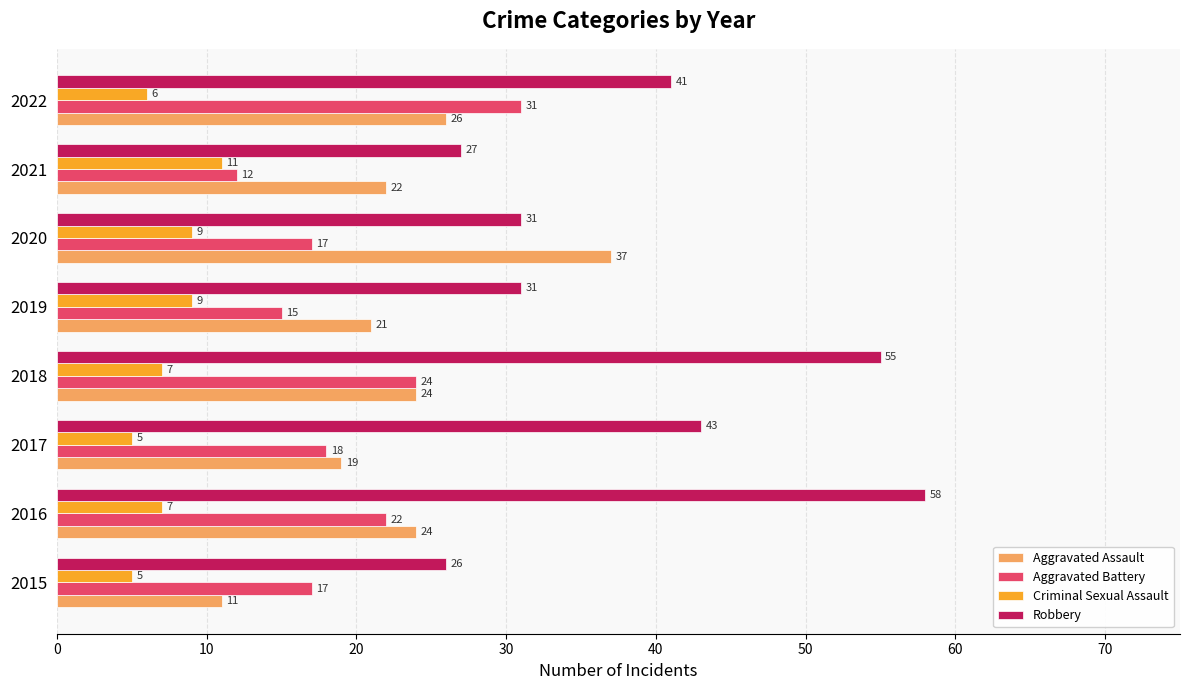

The Aggravated Battery series shows 8 at 2018. True or false?

False